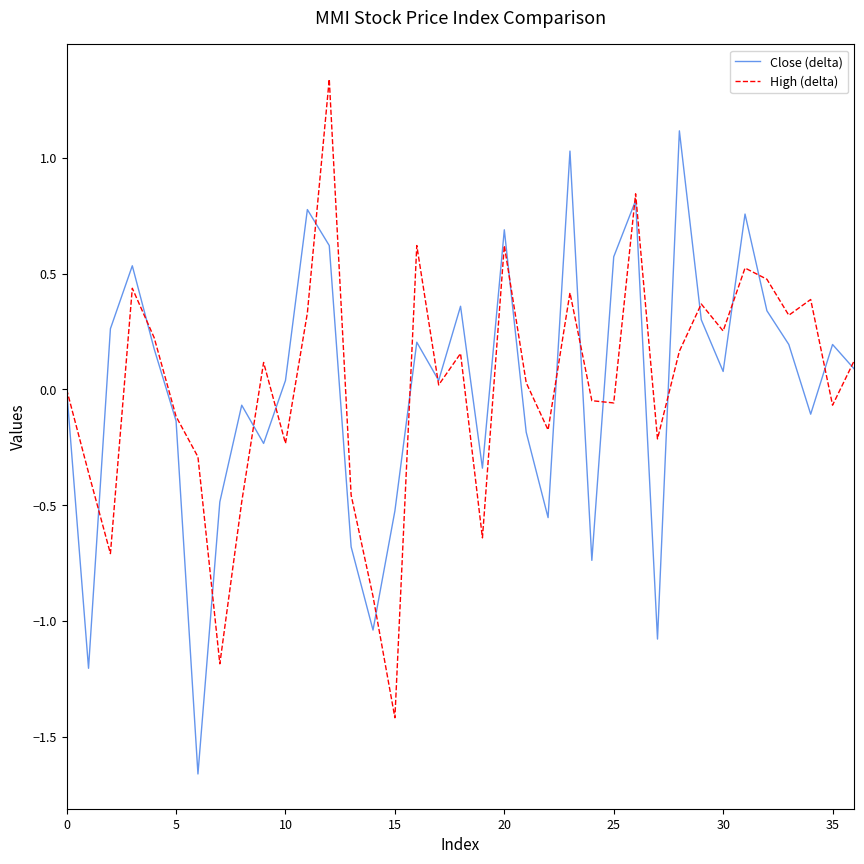

What is the maximum value for Close (delta)?

1.1